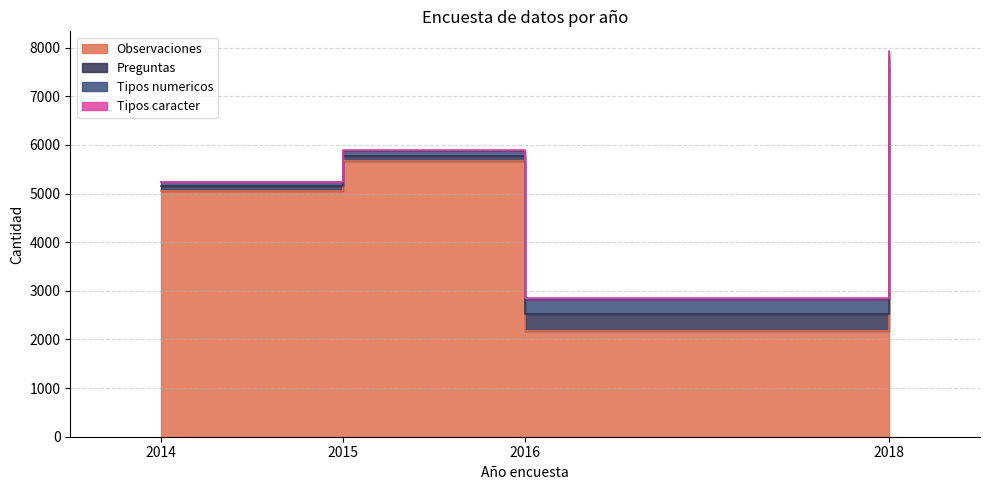

True or false: Observaciones has a value of 2500 at 2015.

False